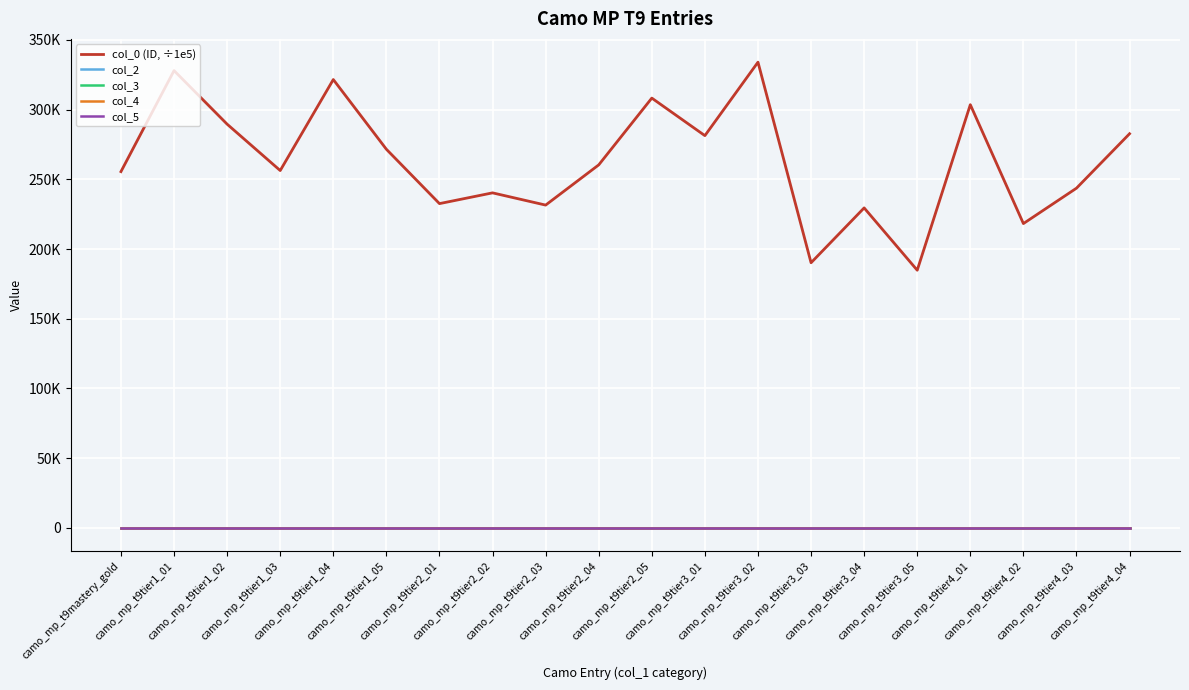

True or false: col_4 and col_2 cross at least once.

False